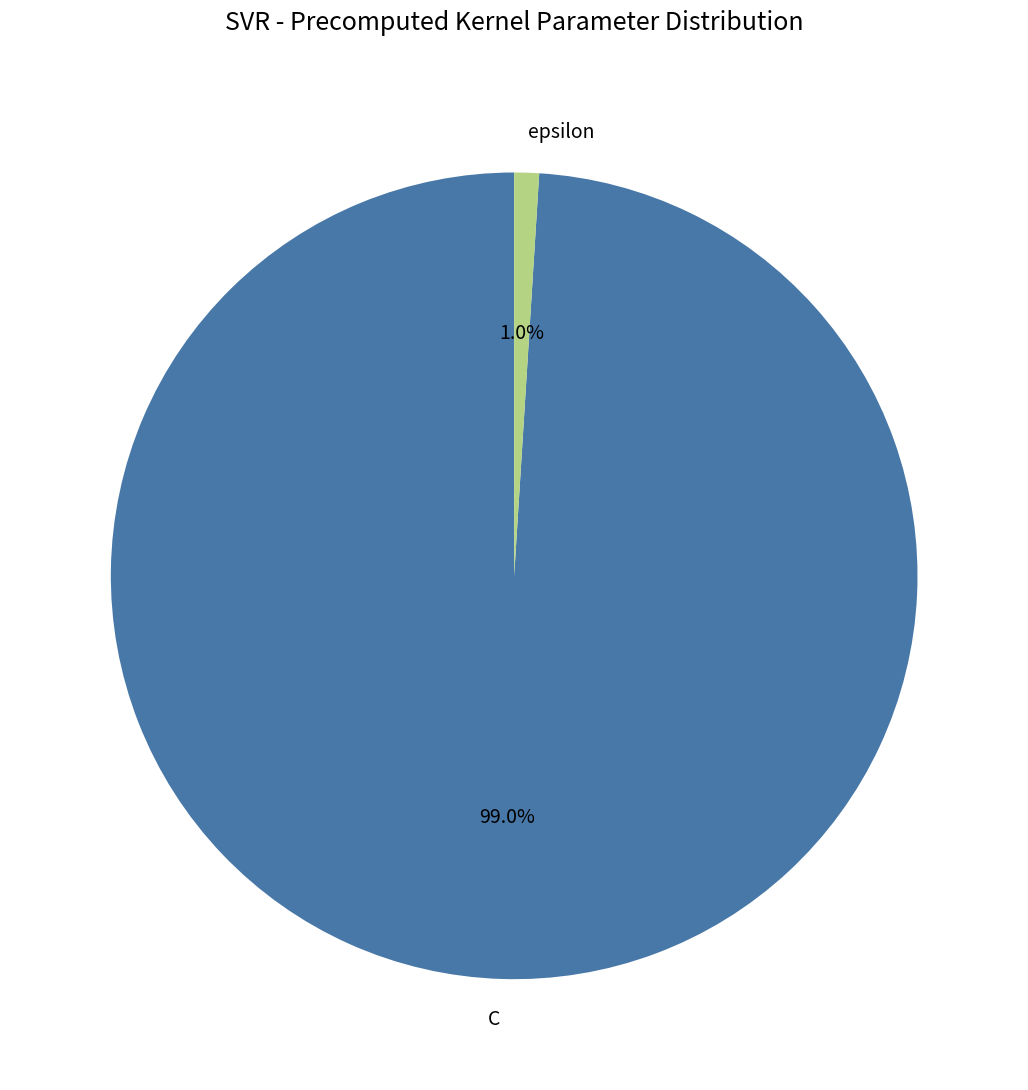

How many segments does this pie chart have?

2